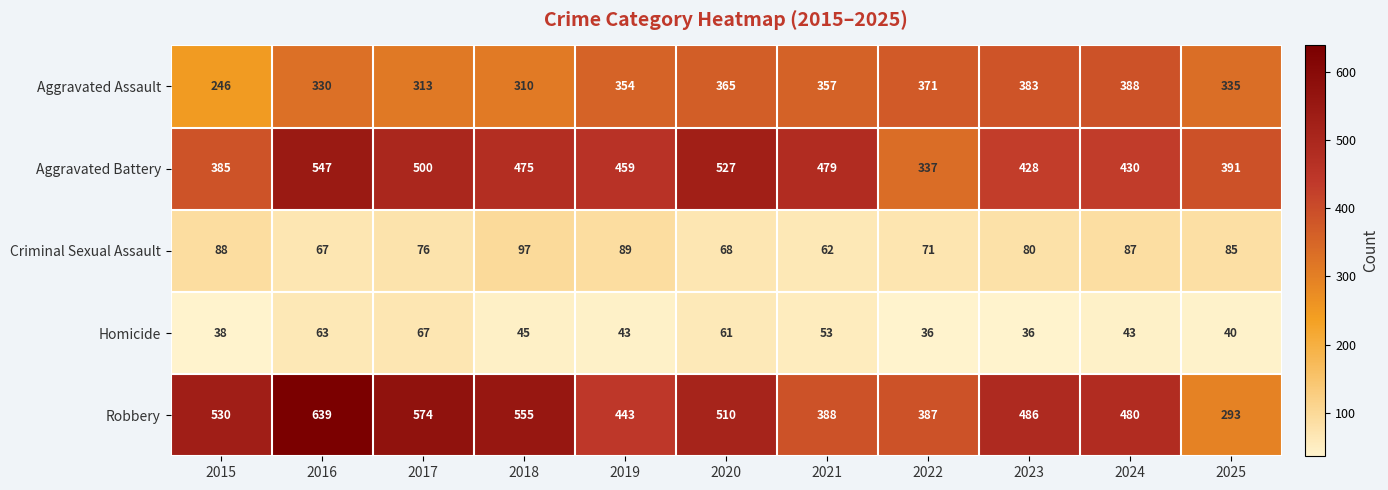

What is the sum of the Aggravated Battery values at 2016 and 2017?

1047